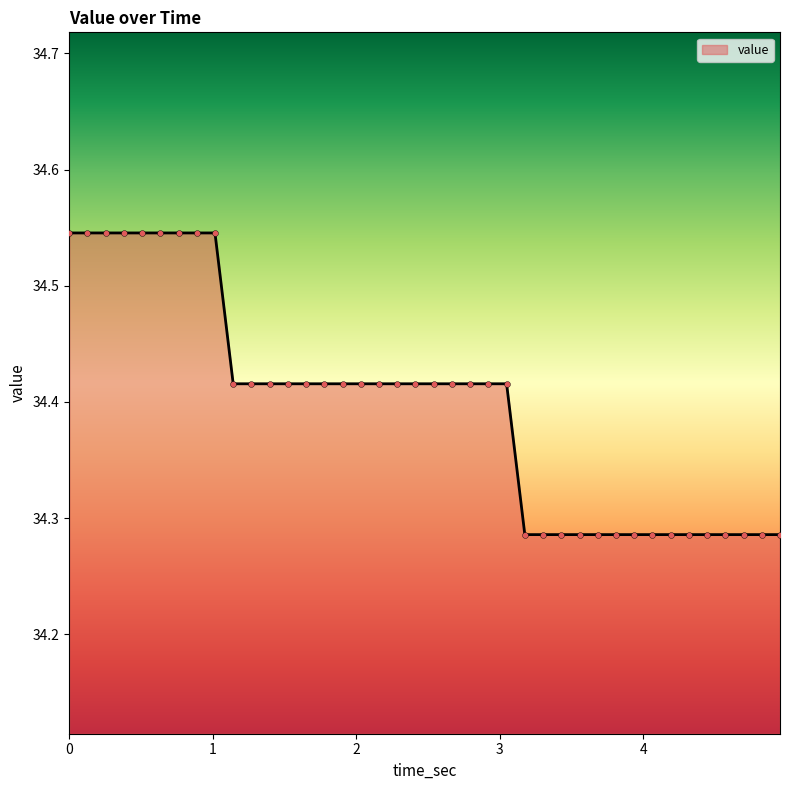

What is the difference between the maximum and minimum values?

0.3